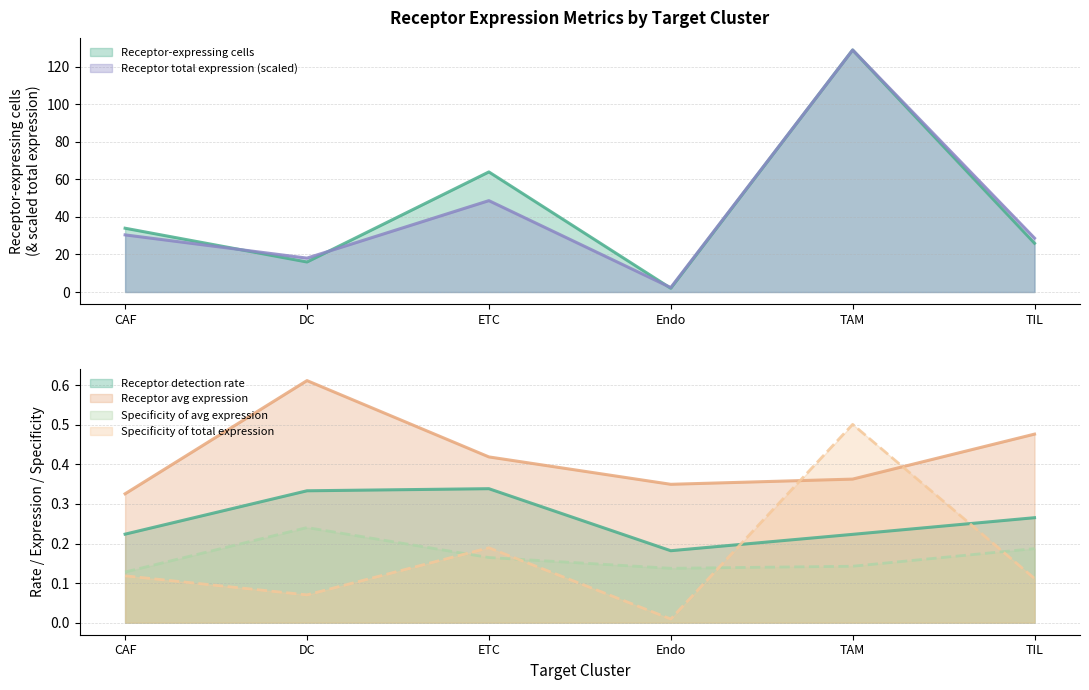

At which label does Receptor total expression value reach its peak?

TAM